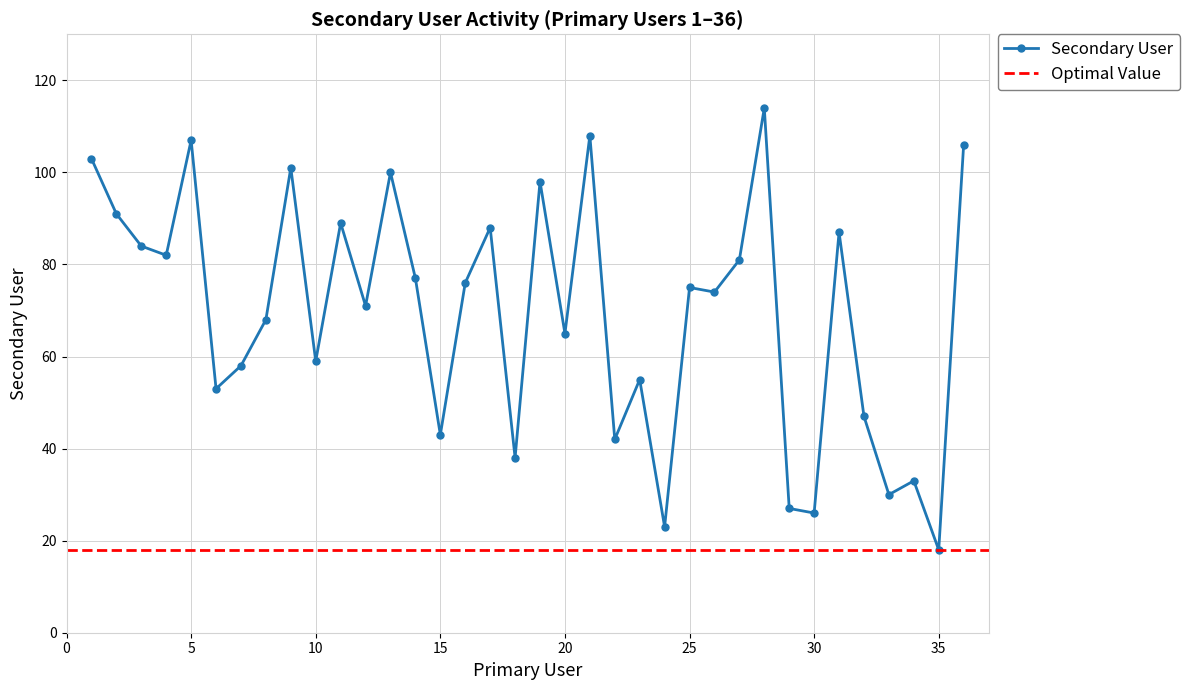

What is the difference between the second highest and second lowest values?

85